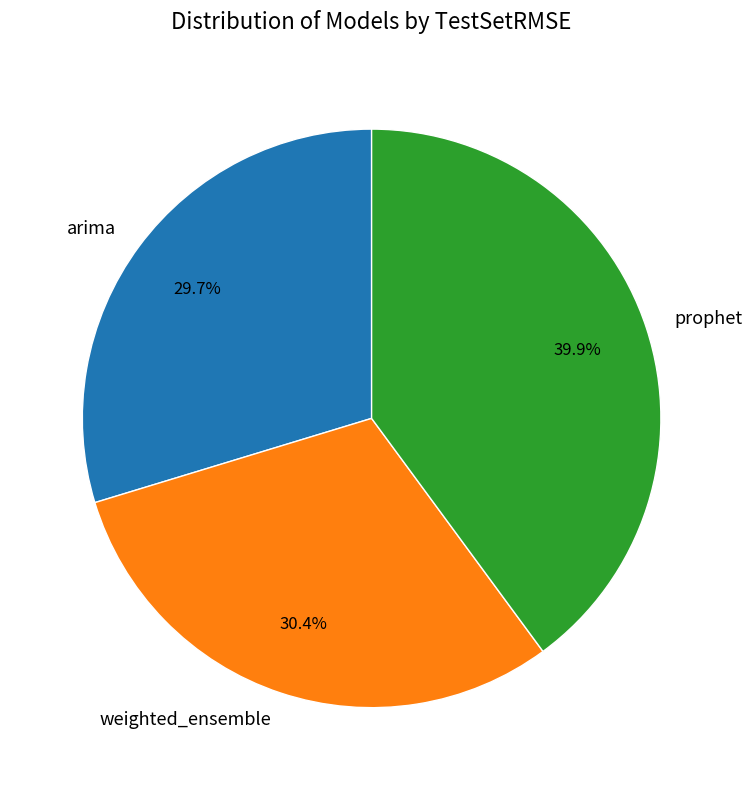

What is the ratio of the value at prophet to the value at arima?

1.3